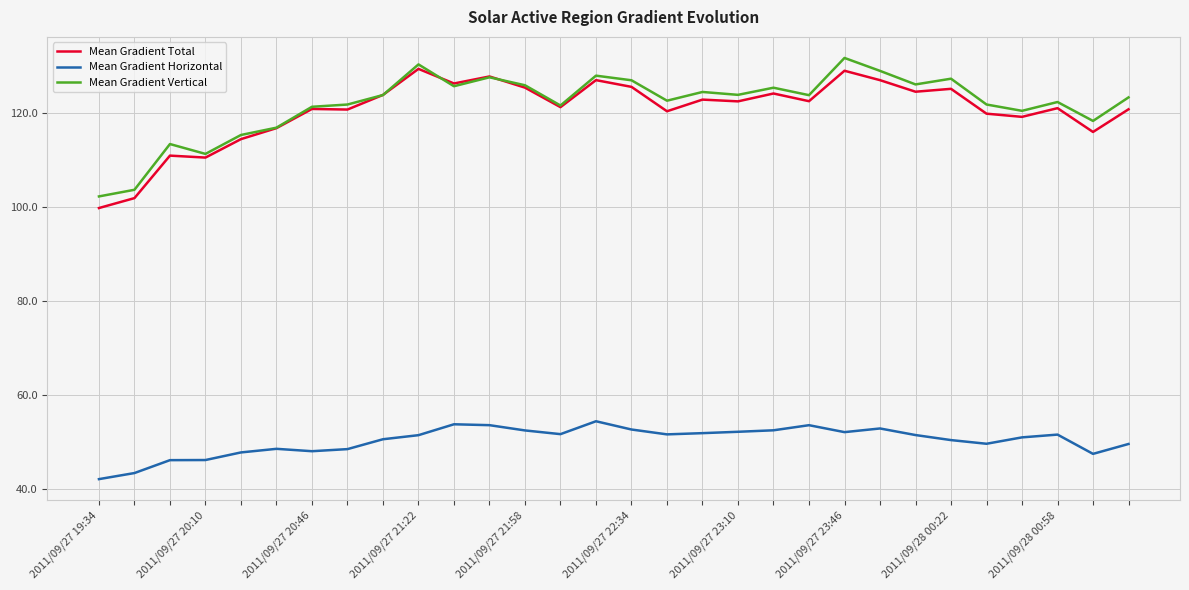

True or false: Mean Gradient Vertical and Mean Gradient Horizontal intersect in this chart.

False